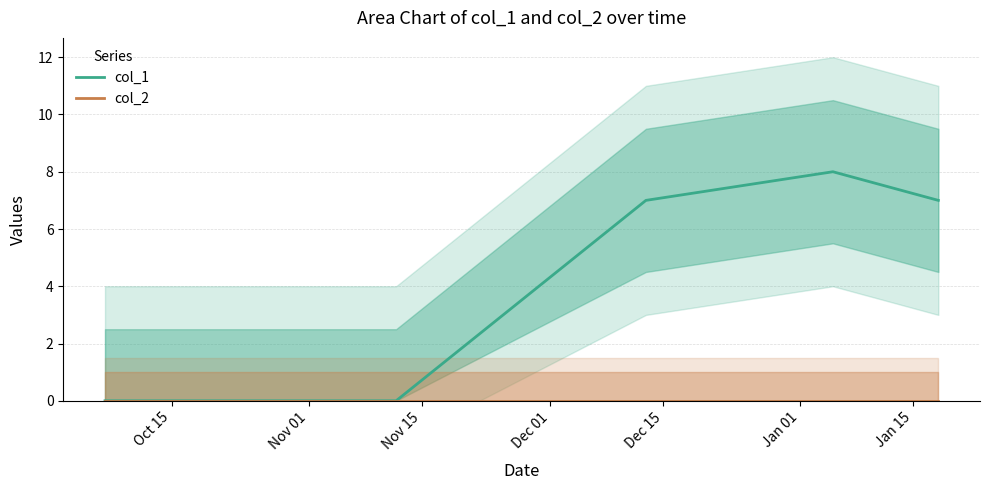

True or false: col_1 has a value of 7 at Dec 15.

True